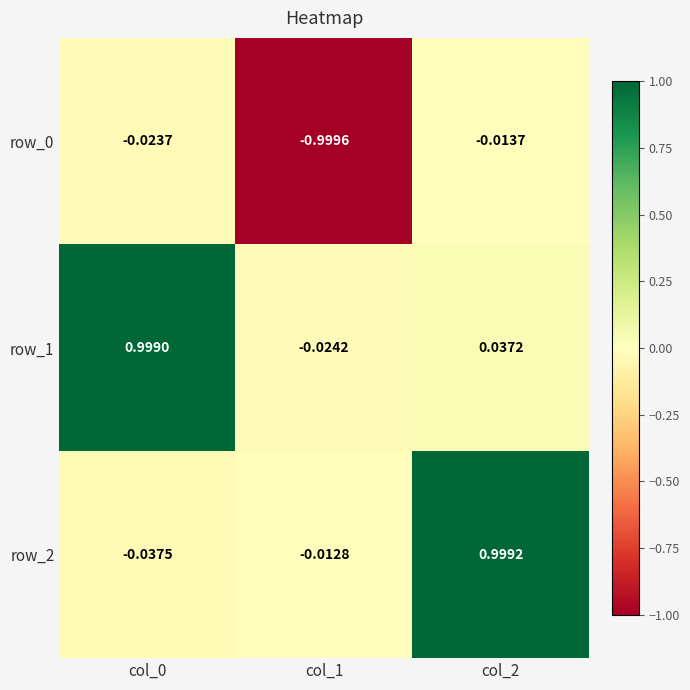

What is the total value across all series at col_0?

0.9